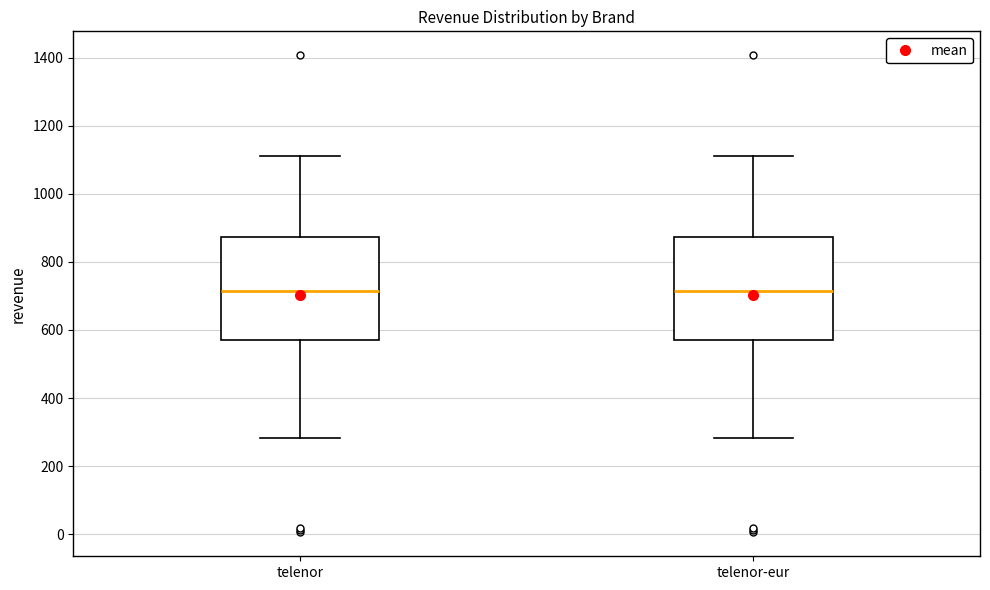

Where is the upper edge of the box for telenor on the y-axis? The values are not printed on the chart, so give them approximately, as read against the axis.

880